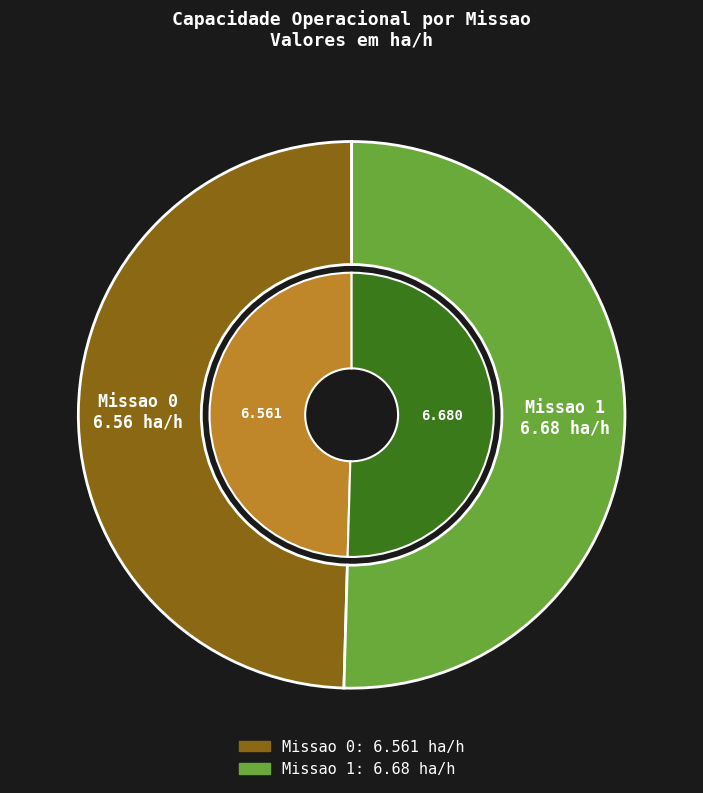

Which category has the smallest portion of the pie?

Missao 0